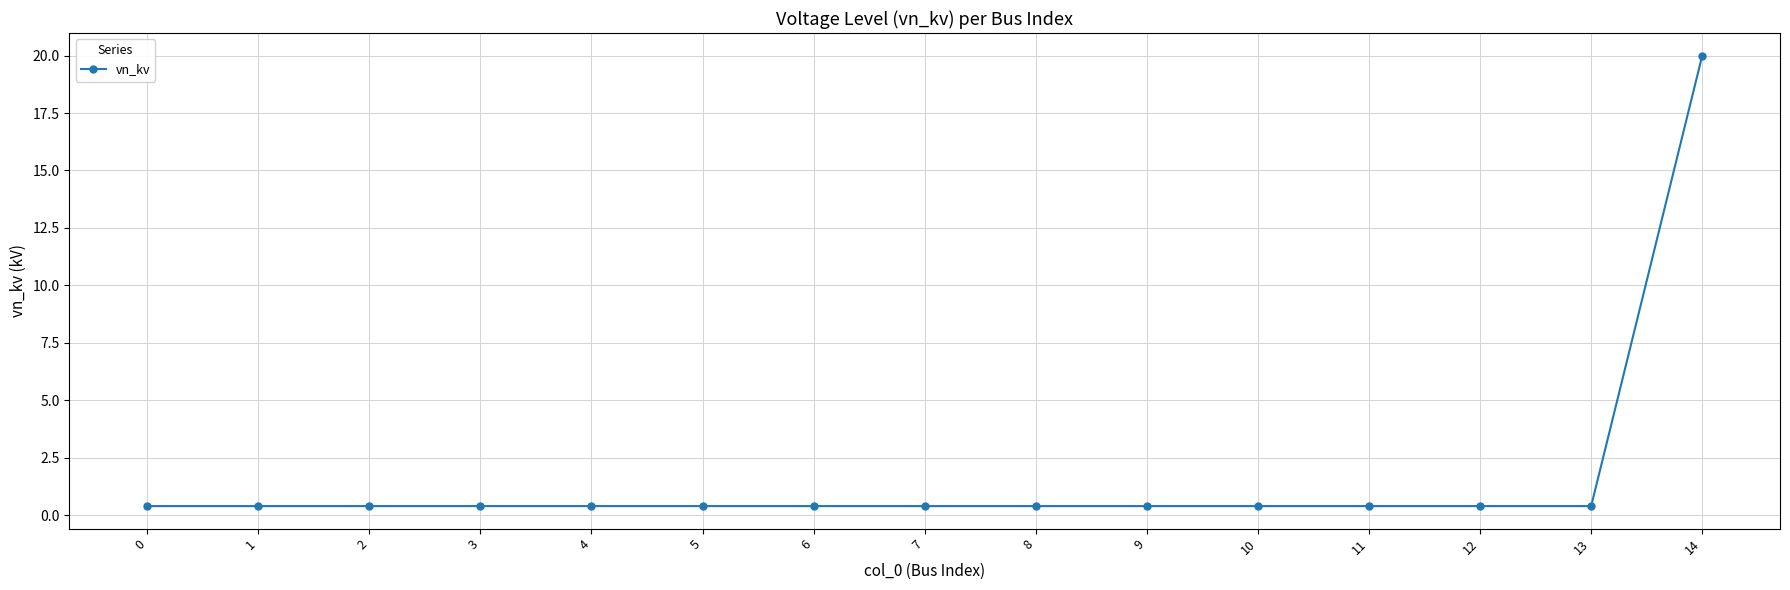

What is the value of the 8th point from the left?

0.4